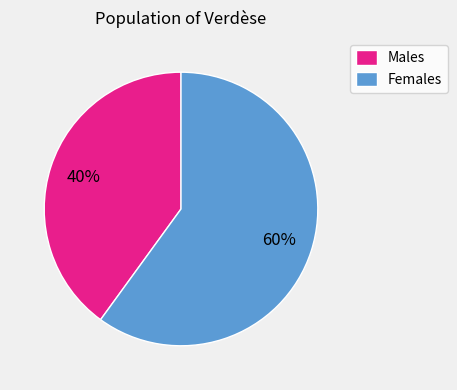

Is there any slice that represents more than half of the pie?

Yes